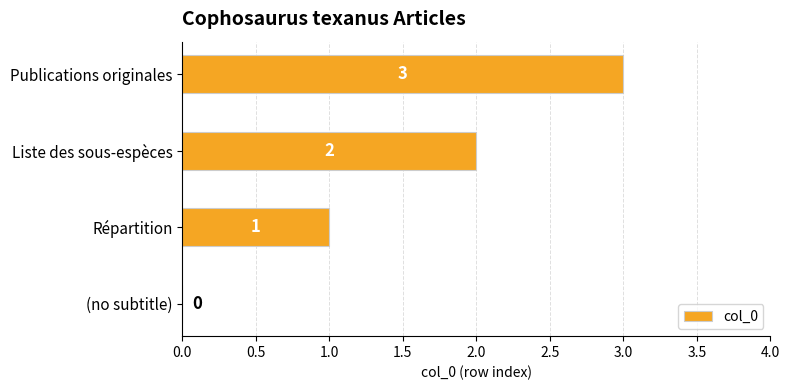

What is the change in value from Répartition to Publications originales?

+2